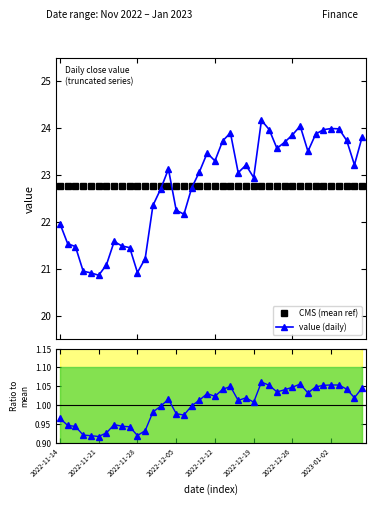

What is the lowest value of the value (daily) series?

20.9